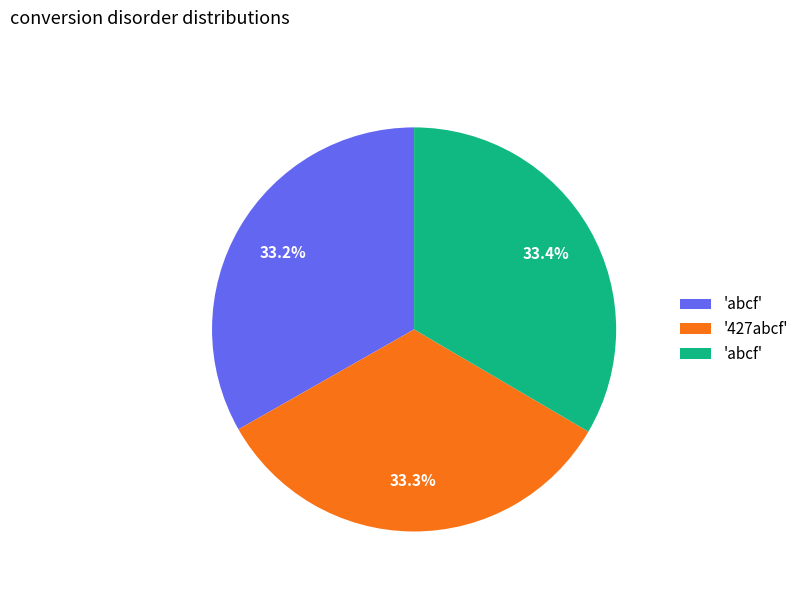

Is there a majority slice in this chart?

No